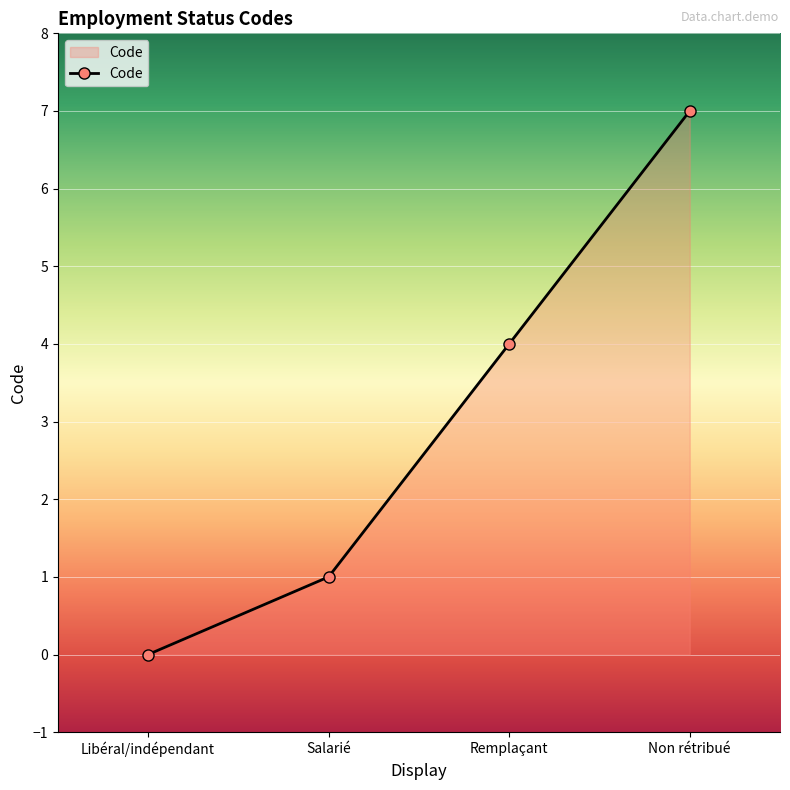

The chart shows a value of 7 at Non rétribué. True or false?

True